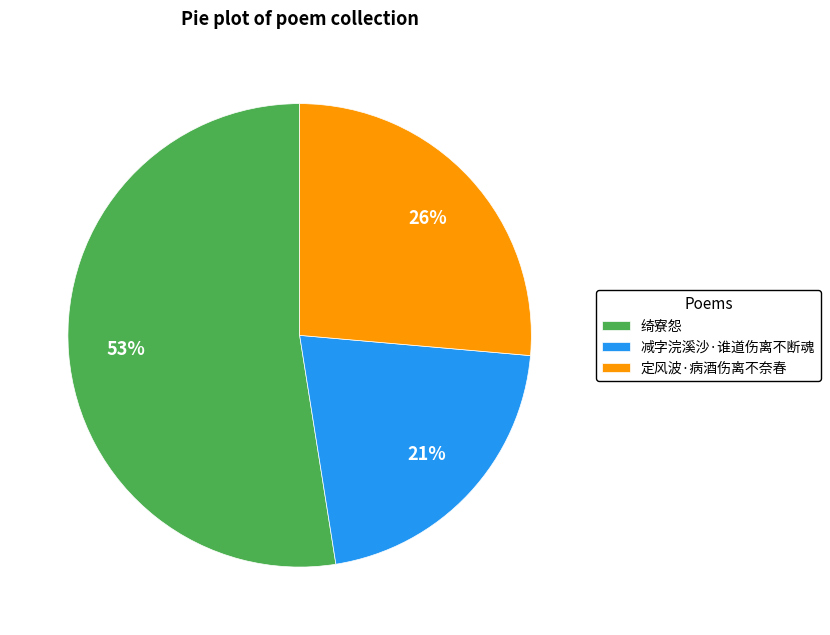

To the nearest percent, what is the average slice percentage?

33%